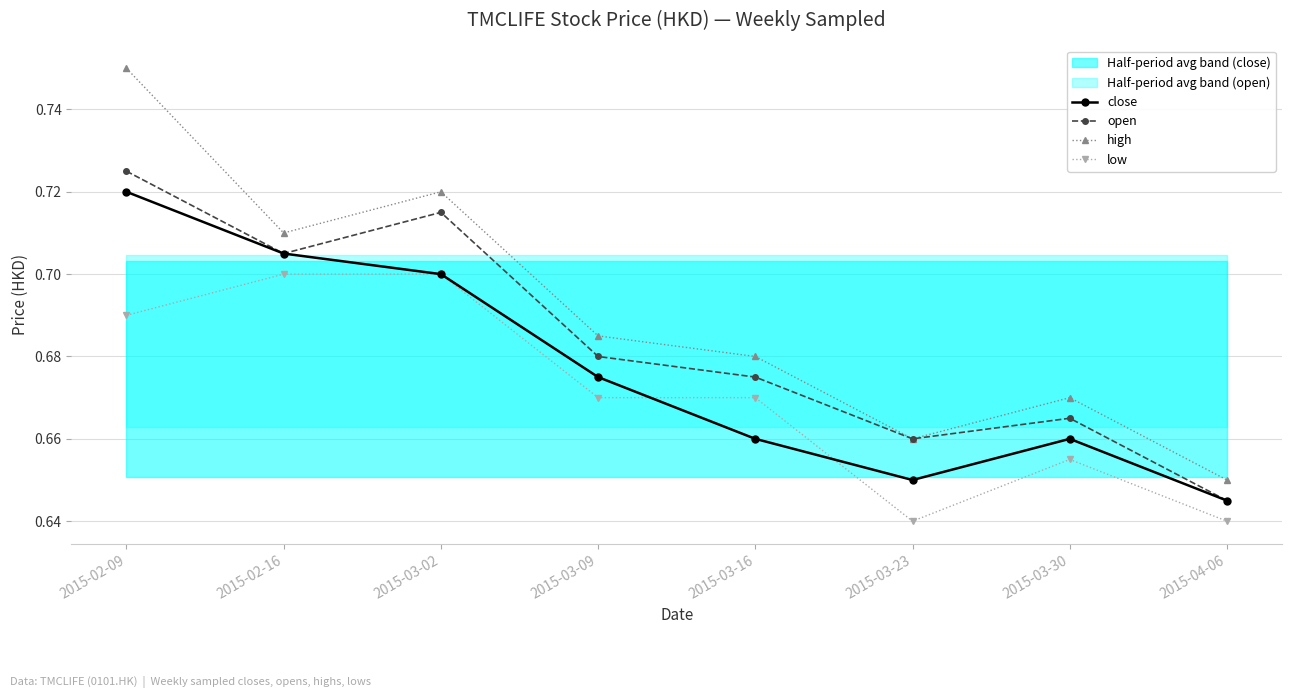

What is the difference between the second highest and second lowest values in the high series?

0.1